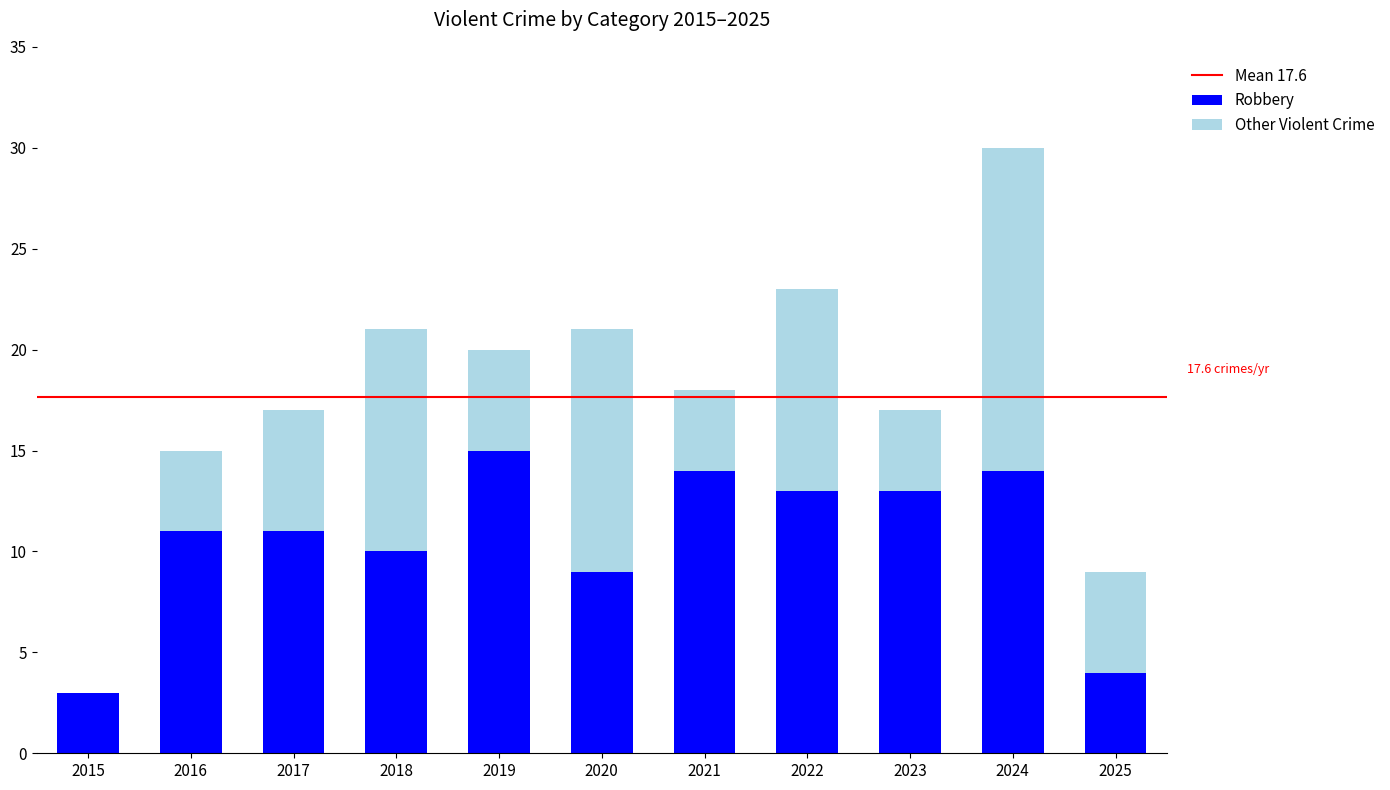

At which category is the sum across all series the highest?

2024